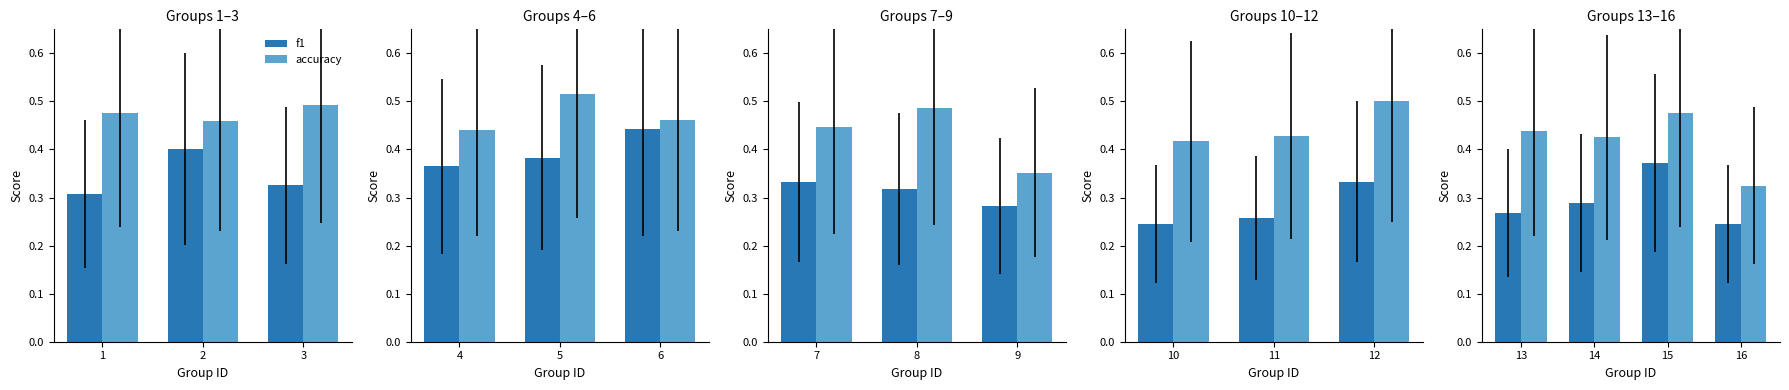

The accuracy series shows 0.5 at 16. True or false?

False